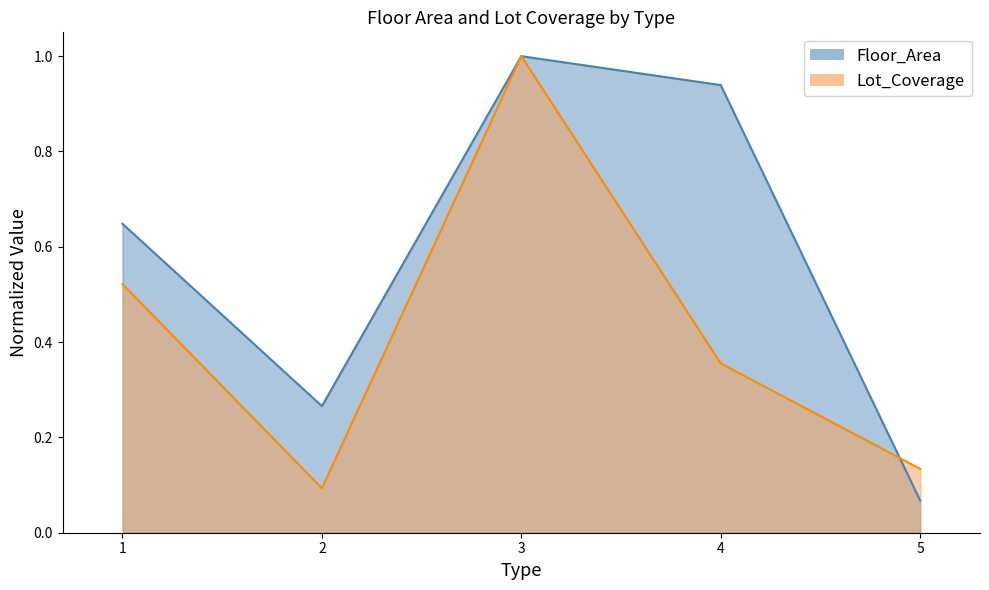

Where do Floor_Area and Lot_Coverage first cross each other?

4 and 5